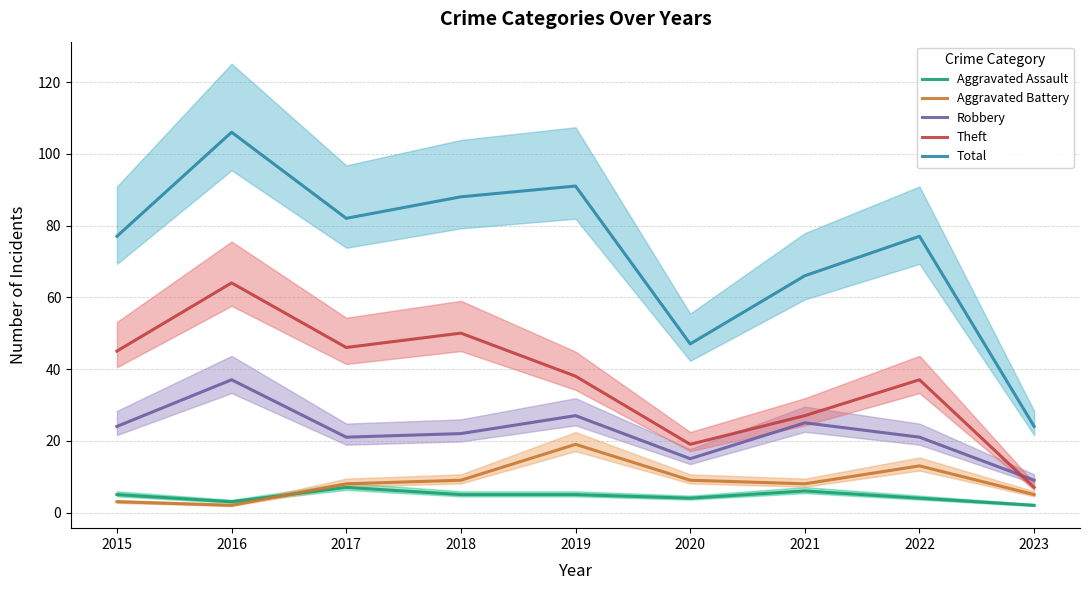

Reading right to left, extract all data points from this chart.

Aggravated Assault: 2023=2	2022=4	2021=6	2020=4	2019=5	2018=5	2017=7	2016=3	2015=5
Aggravated Battery: 2023=5	2022=13	2021=8	2020=9	2019=19	2018=9	2017=8	2016=2	2015=3
Robbery: 2023=9	2022=21	2021=25	2020=15	2019=27	2018=22	2017=21	2016=37	2015=24
Theft: 2023=7	2022=37	2021=27	2020=19	2019=38	2018=50	2017=46	2016=64	2015=45
Total: 2023=24	2022=77	2021=66	2020=47	2019=91	2018=88	2017=82	2016=106	2015=77